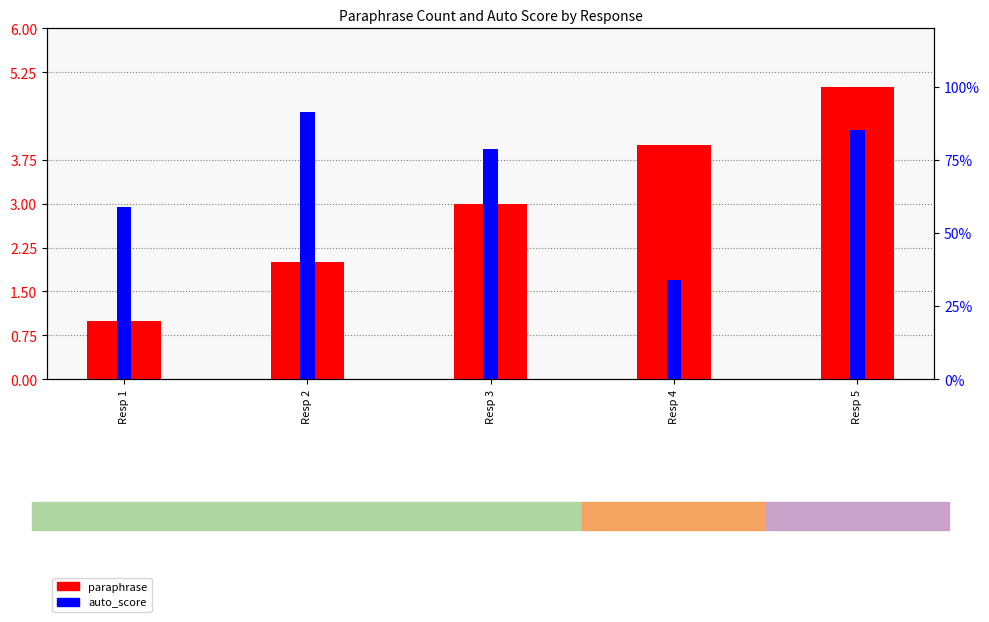

What is the difference between the auto_score values at Resp 4 and Resp 5?

0.5